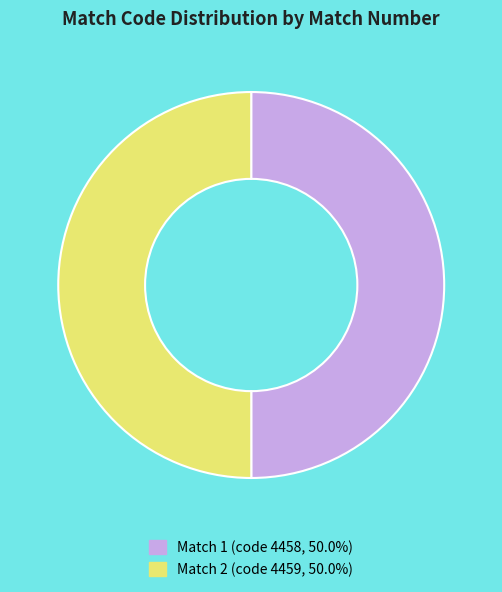

How many segments does this pie chart have?

2